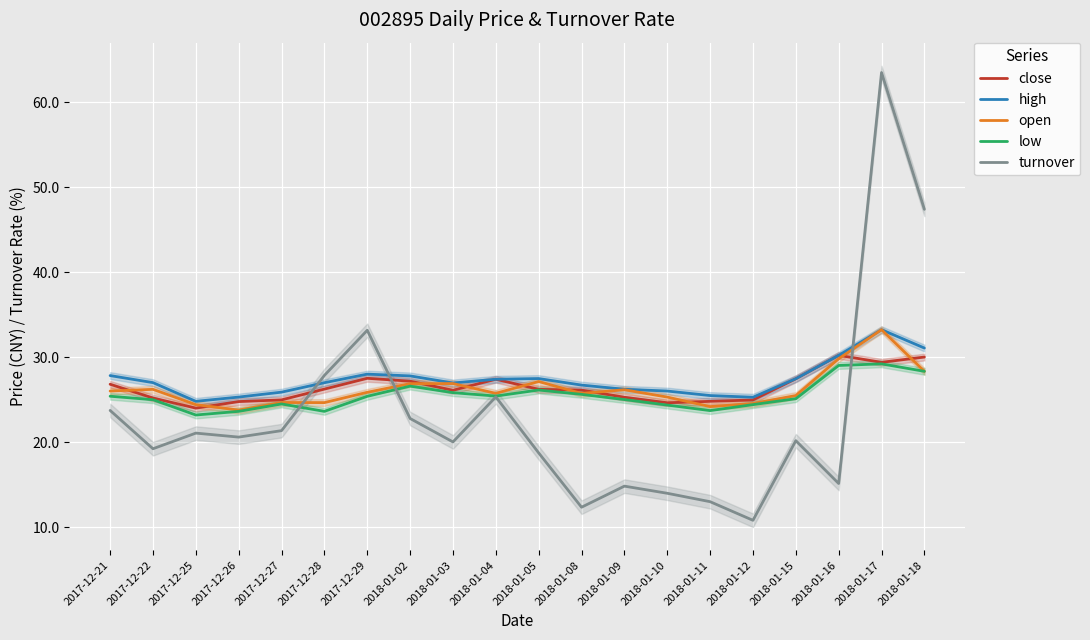

True or false: open has more than 2 interior local peaks.

True